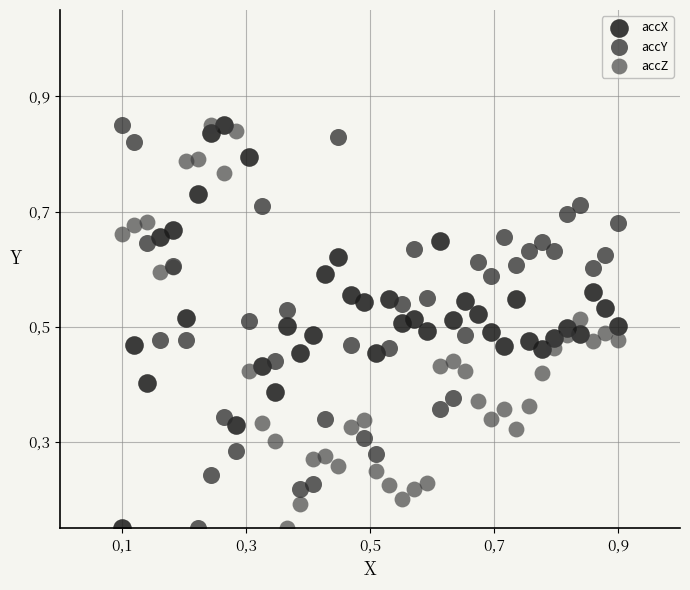

What are all the series names shown in the legend?

accX, accY, accZ